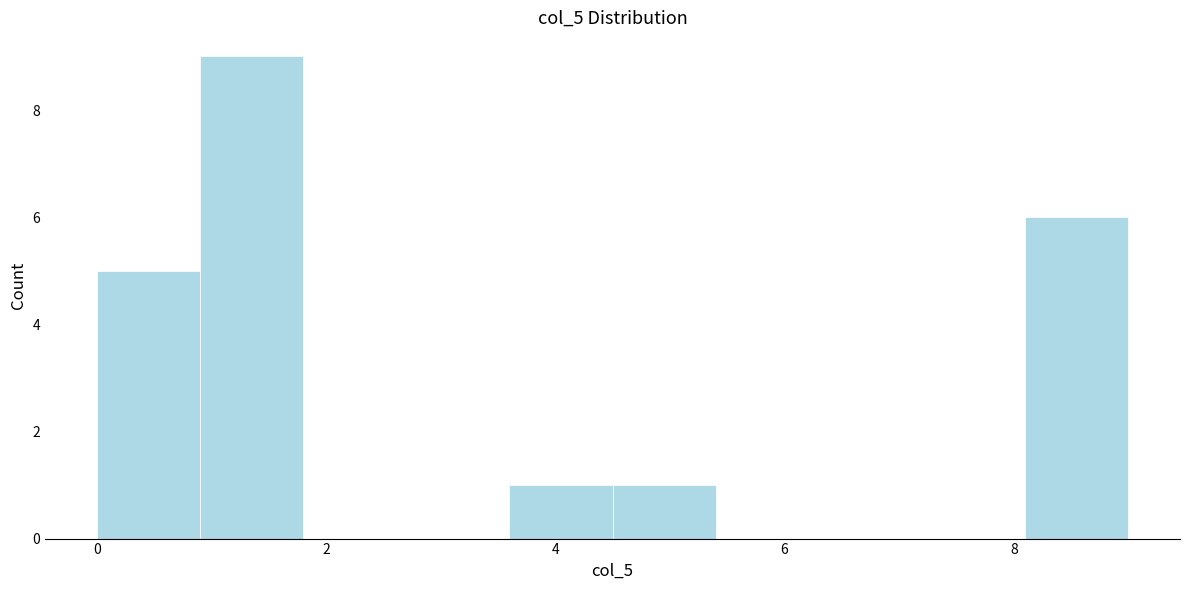

Reading left to right, list every bar in this chart as the range it spans on the x-axis followed by its height. Neither the bar edges nor the heights are printed on the chart, so give them approximately, as read against the axes.

0.0 to 0.9: 5
0.9 to 1.8: 9
1.8 to 2.7: 0
2.7 to 3.6: 0
3.6 to 4.5: 1
4.5 to 5.4: 1
5.4 to 6.3: 0
6.3 to 7.2: 0
7.2 to 8.1: 0
8.1 to 9.0: 6